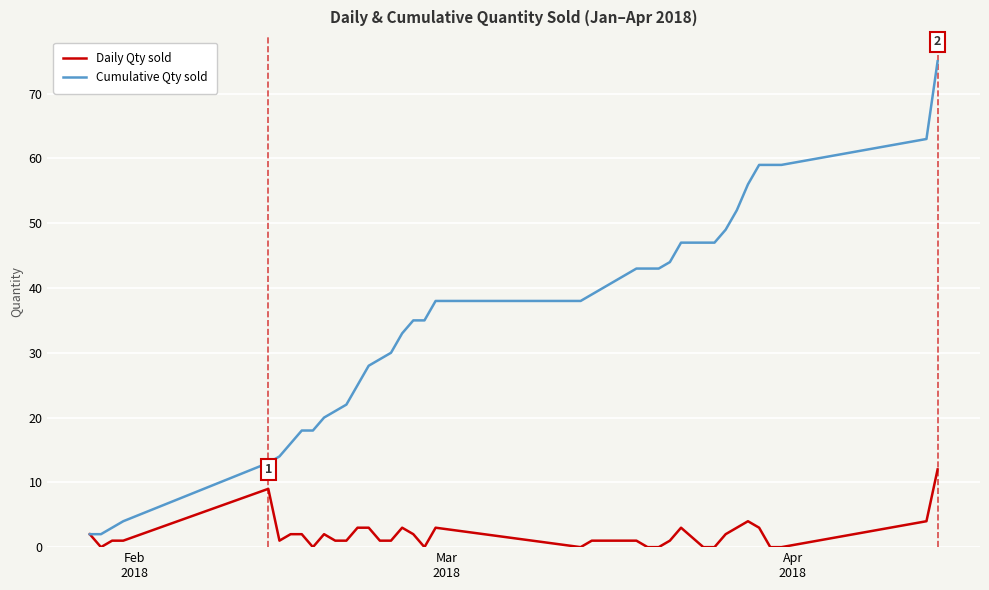

Is this an area chart (filled region under the line)?

No